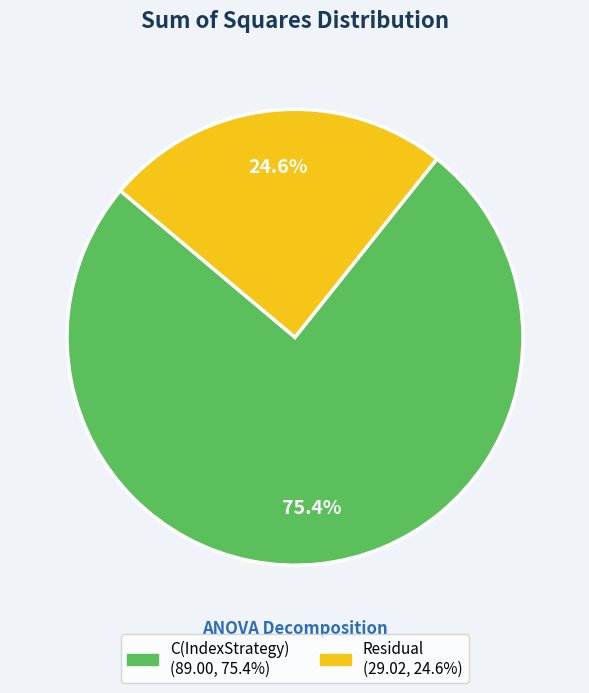

What percentage is the Residual slice, to the nearest percent?

25%